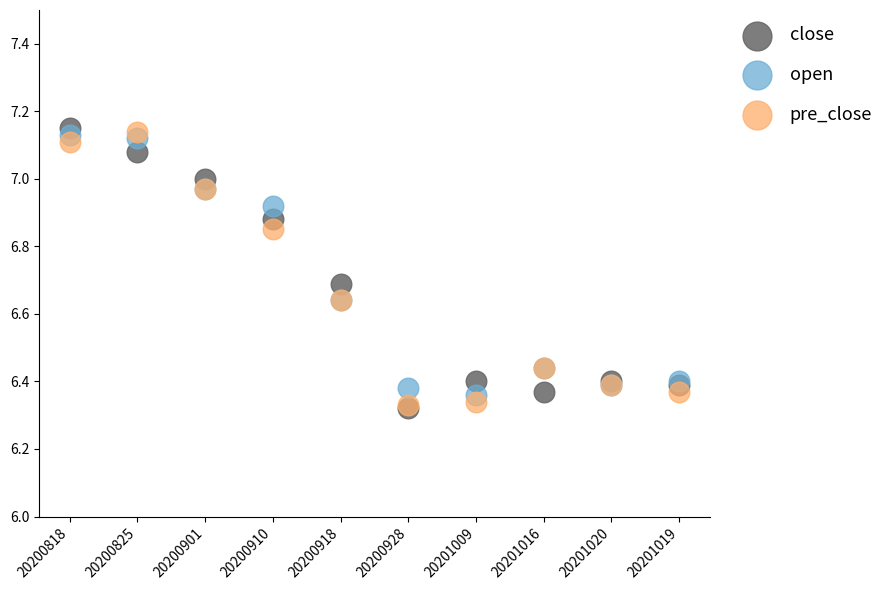

What are all the series names shown in the legend?

close, open, pre_close